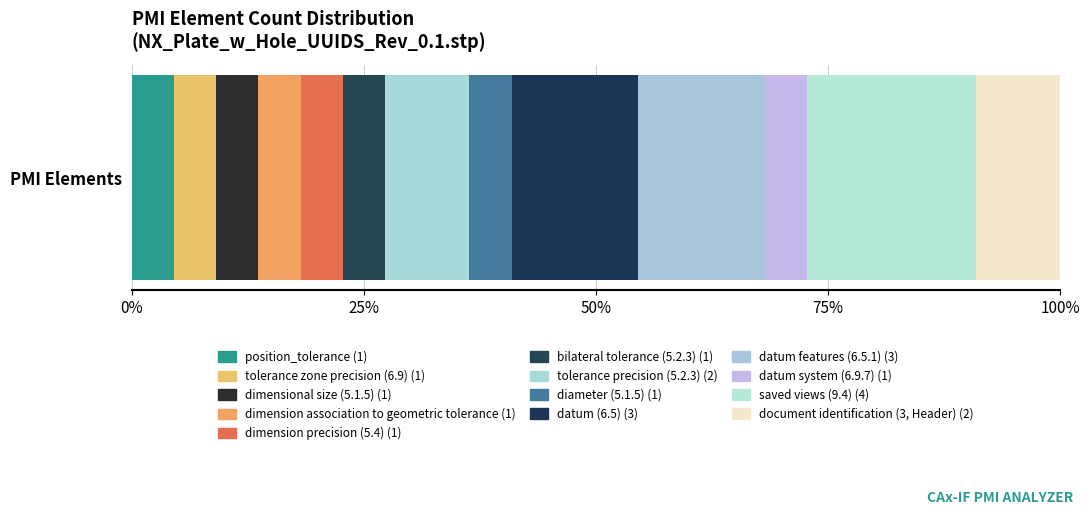

Reading right to left, list all the values displayed in this chart.

document identification (3, Header)=2	saved views (9.4)=4	datum system (6.9.7)=1	datum features (6.5.1)=3	datum (6.5)=3	diameter (5.1.5)=1	tolerance precision (5.2.3)=2	bilateral tolerance (5.2.3)=1	dimension precision (5.4)=1	dimension association to geometric tolerance=1	dimensional size (5.1.5)=1	tolerance zone precision (6.9)=1	position_tolerance=1